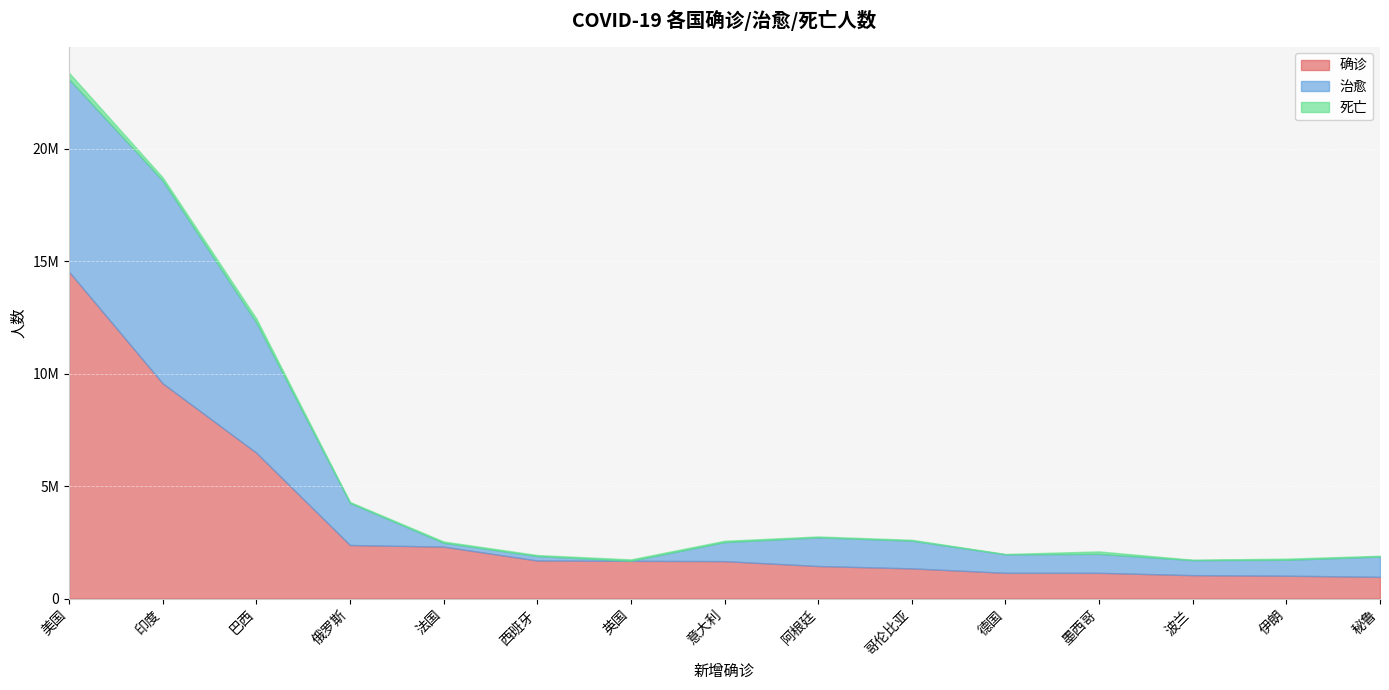

What are all the series names shown in the legend?

确诊, 治愈, 死亡